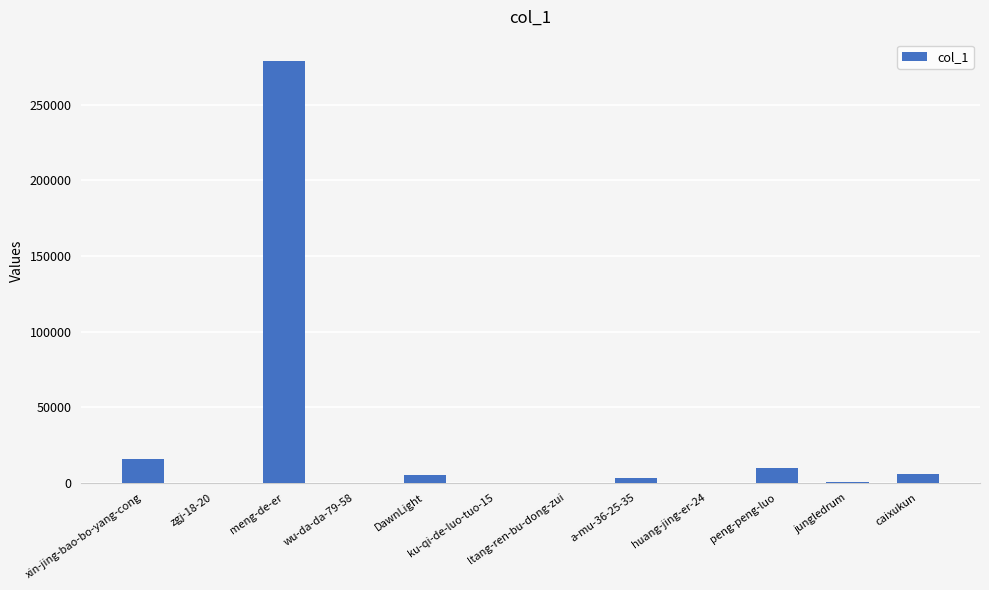

At which label is the value closest to 139524?

xin-jing-bao-bo-yang-cong